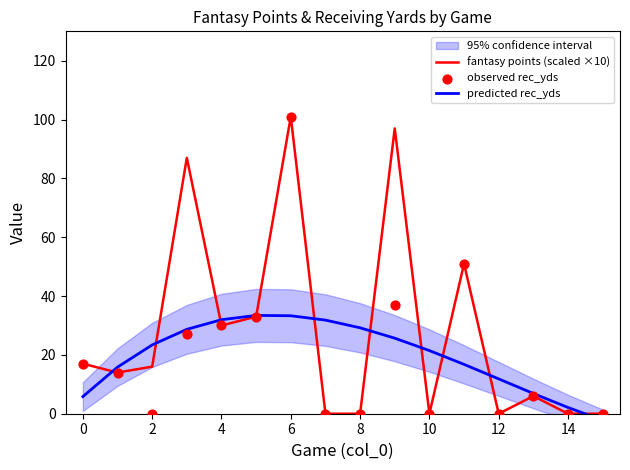

At how many categories does at least one series exceed 63?

3